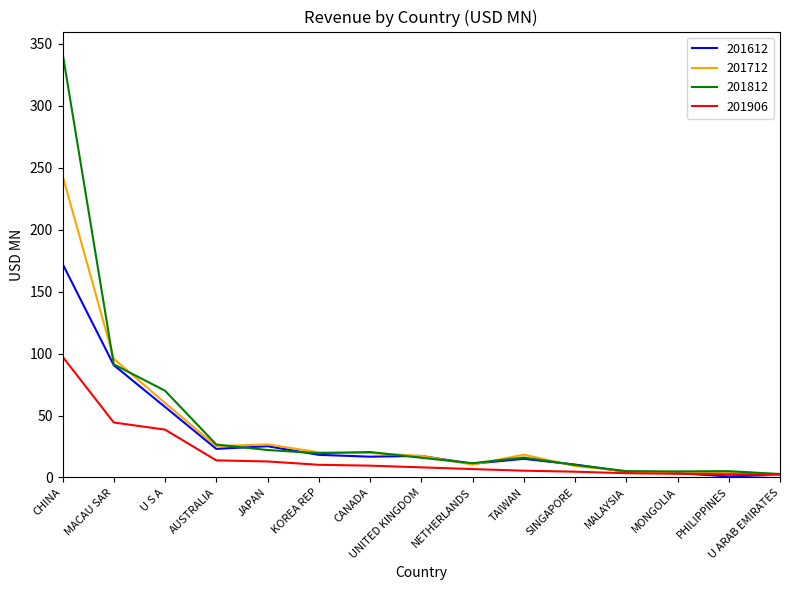

What is the greatest value displayed?

342.9